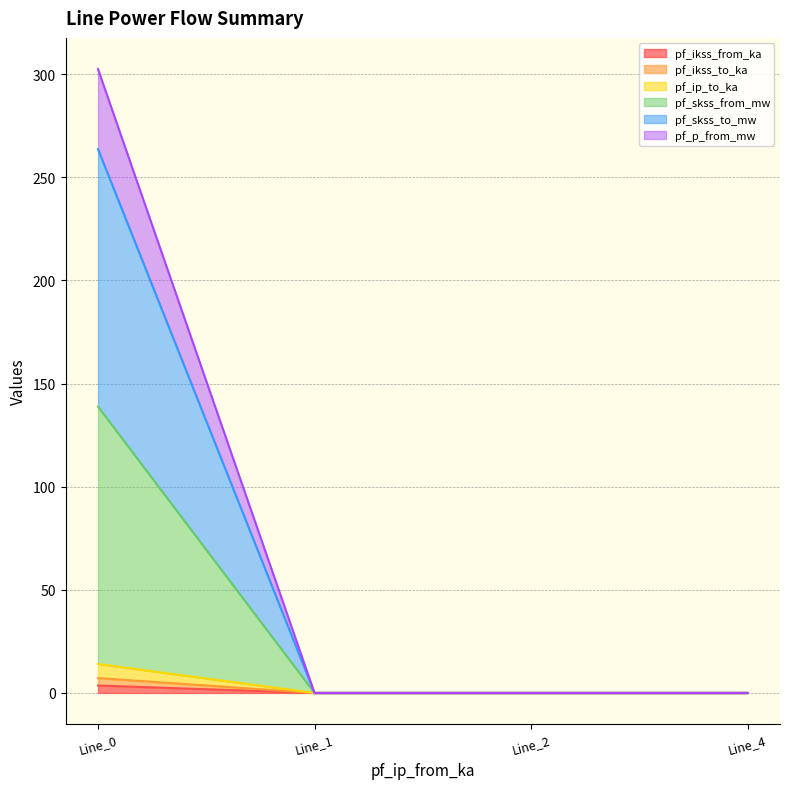

True or false: pf_skss_to_mw and pf_ip_to_ka cross at least once.

False